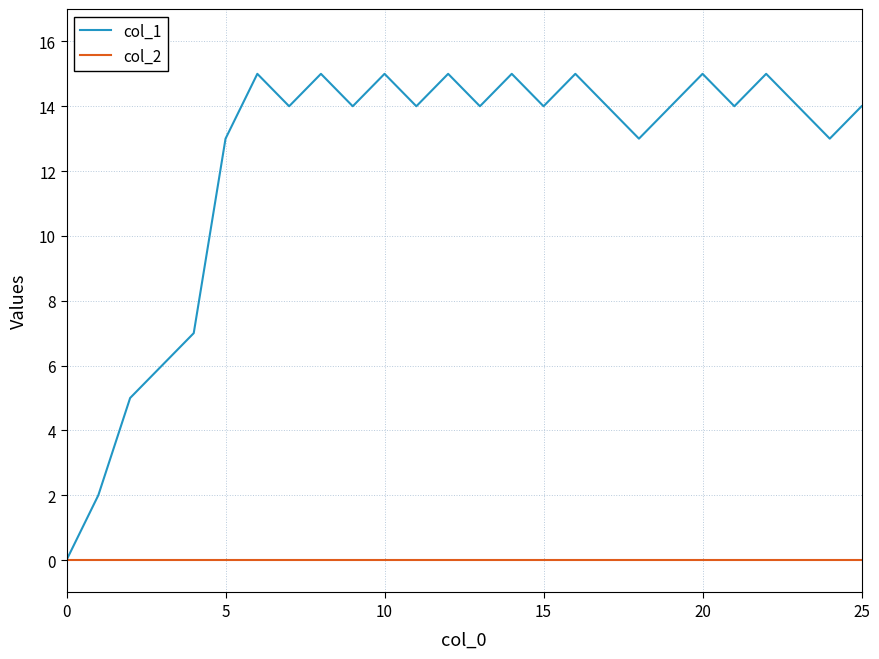

Is this an area chart (filled region under the line)?

No